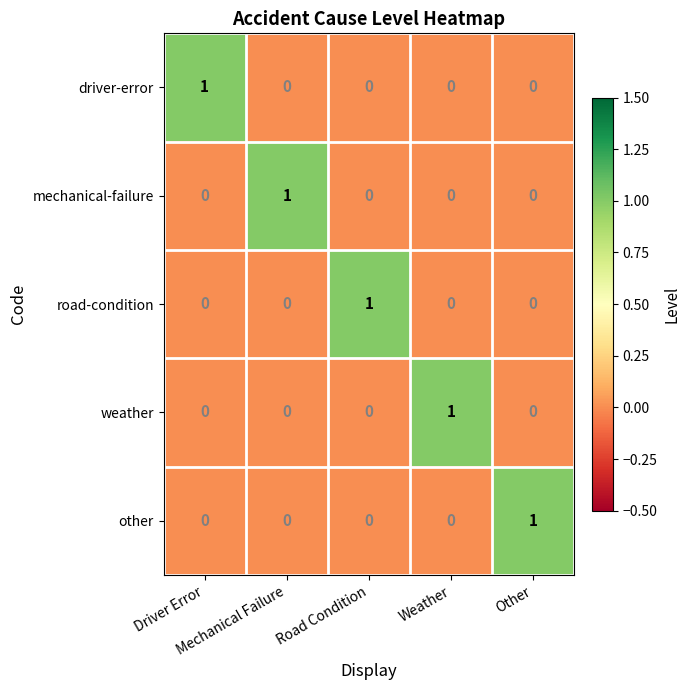

At how many categories does at least one series exceed 0?

5